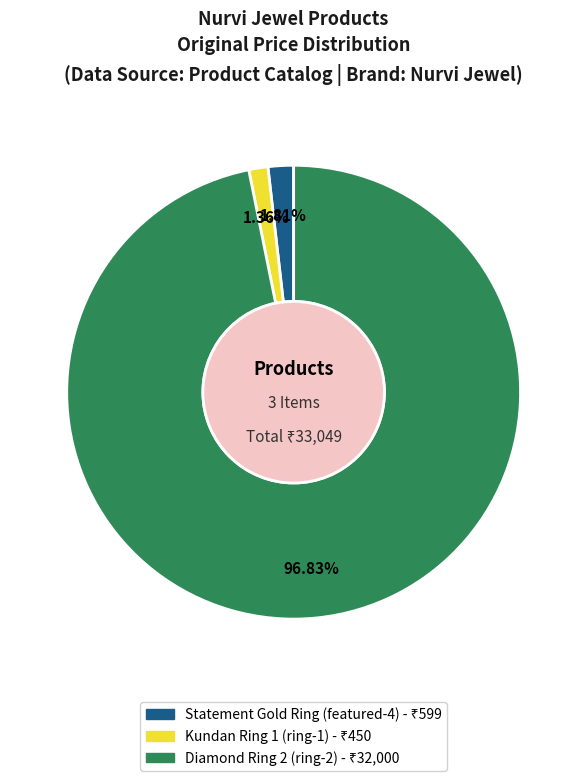

Is the sum of Diamond Ring 2 (ring-2) and Kundan Ring 1 (ring-1) greater than half?

Yes